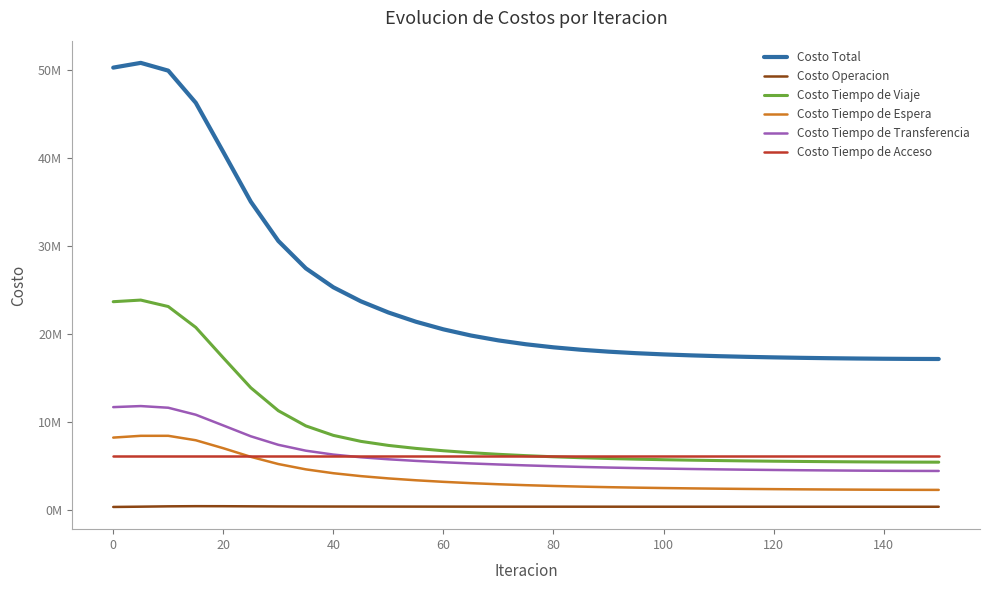

Does the chart display data point markers on the line(s)?

No